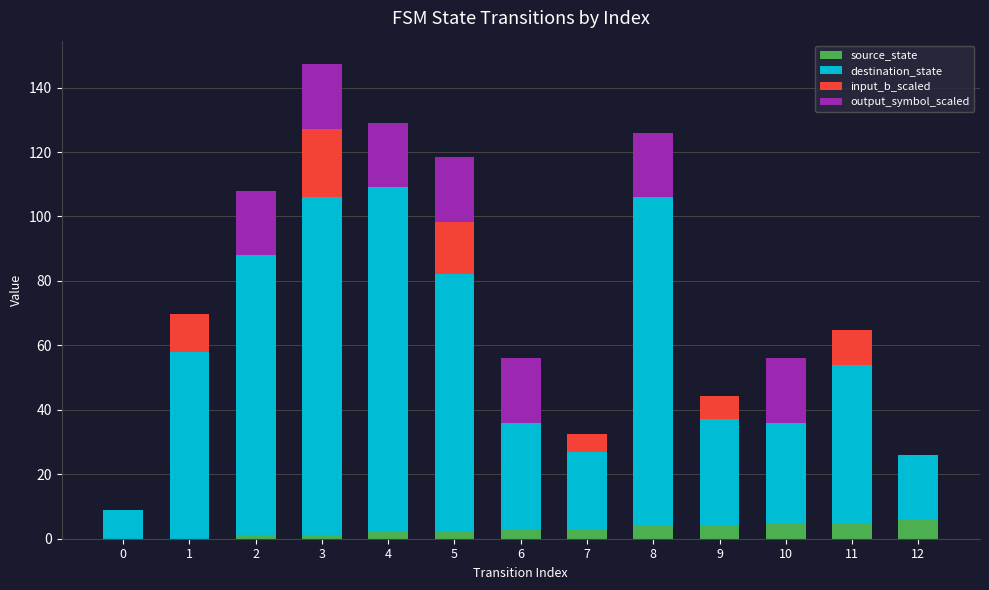

What is the total value across all series at 0?

9.0